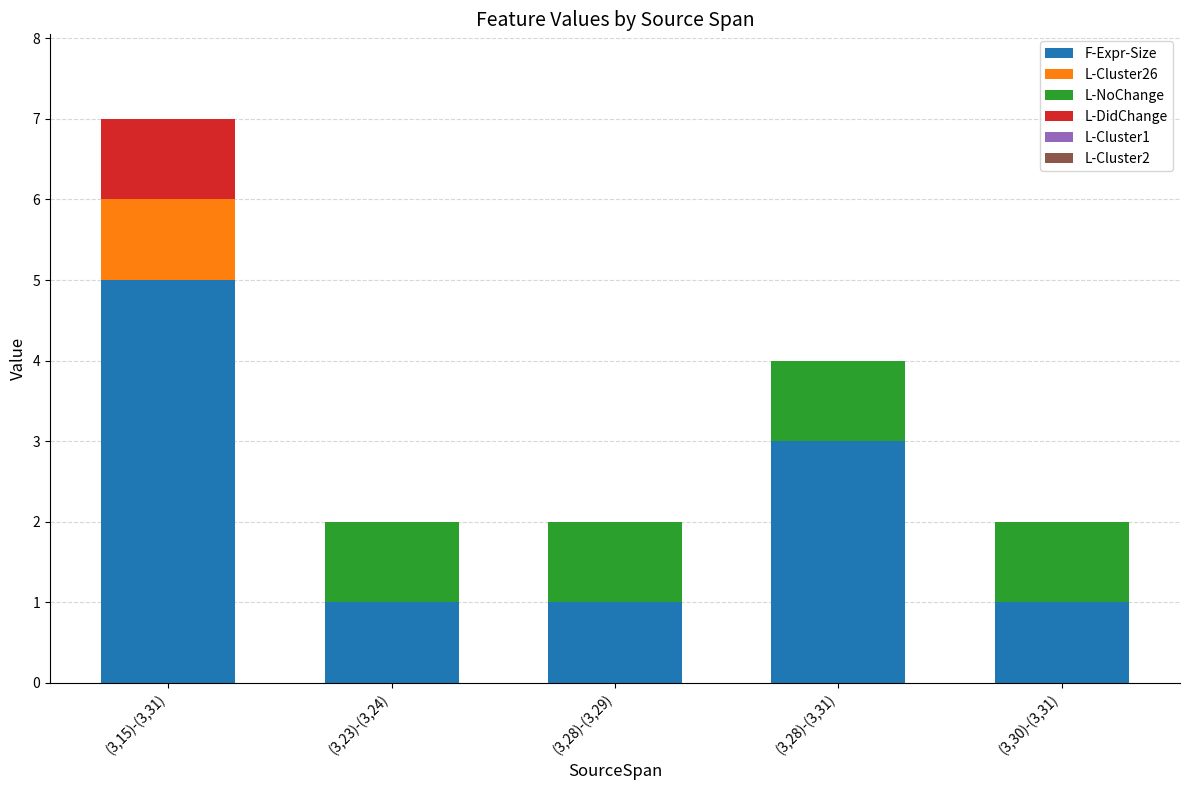

How many series are shown in this chart?

4